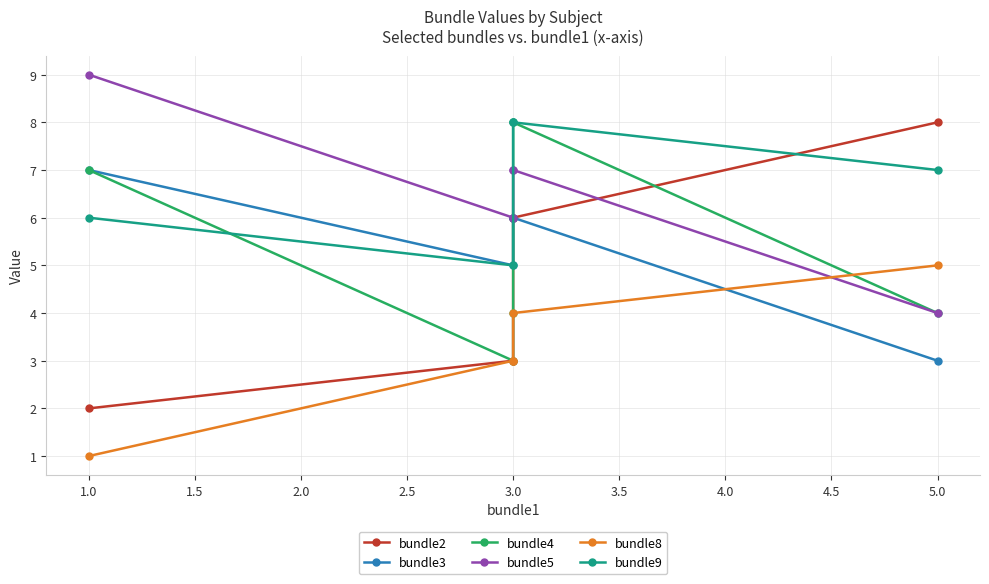

What is the sum of the bundle8 values at 3.0 and 5.0?

9